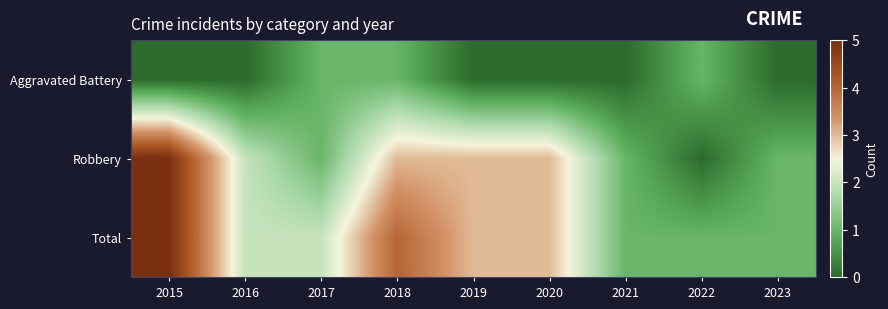

Reading left to right, extract all data points from this chart.

Aggravated Battery: 2015=0	2016=0	2017=1	2018=1	2019=0	2020=0	2021=0	2022=1	2023=0
Robbery: 2015=5	2016=2	2017=1	2018=3	2019=3	2020=3	2021=1	2022=0	2023=1
Total: 2015=5	2016=2	2017=2	2018=4	2019=3	2020=3	2021=1	2022=1	2023=1